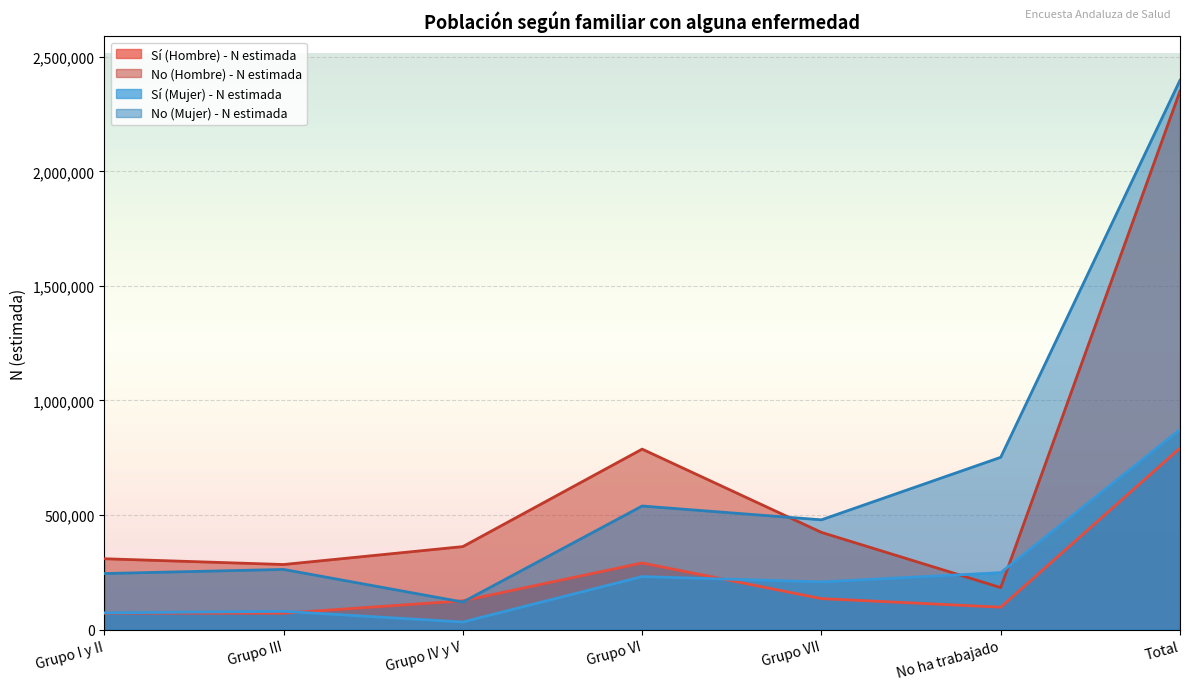

Which series has the largest total across all categories?

No (Mujer) - N estimada